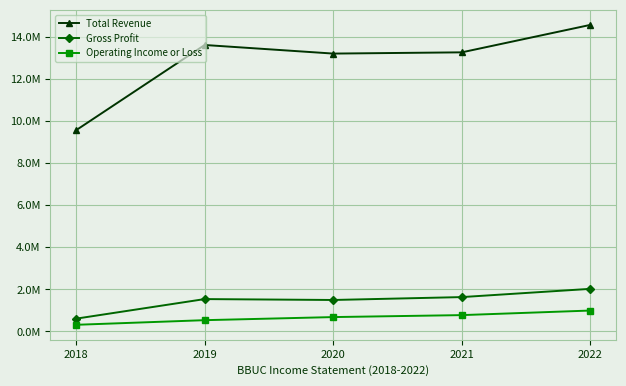

What value does the Operating Income or Loss series have at 2020?

685000